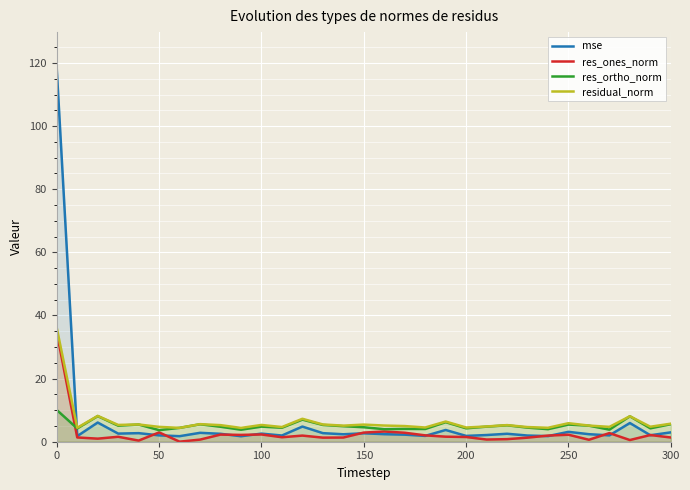

True or false: res_ortho_norm and mse cross at least once.

True